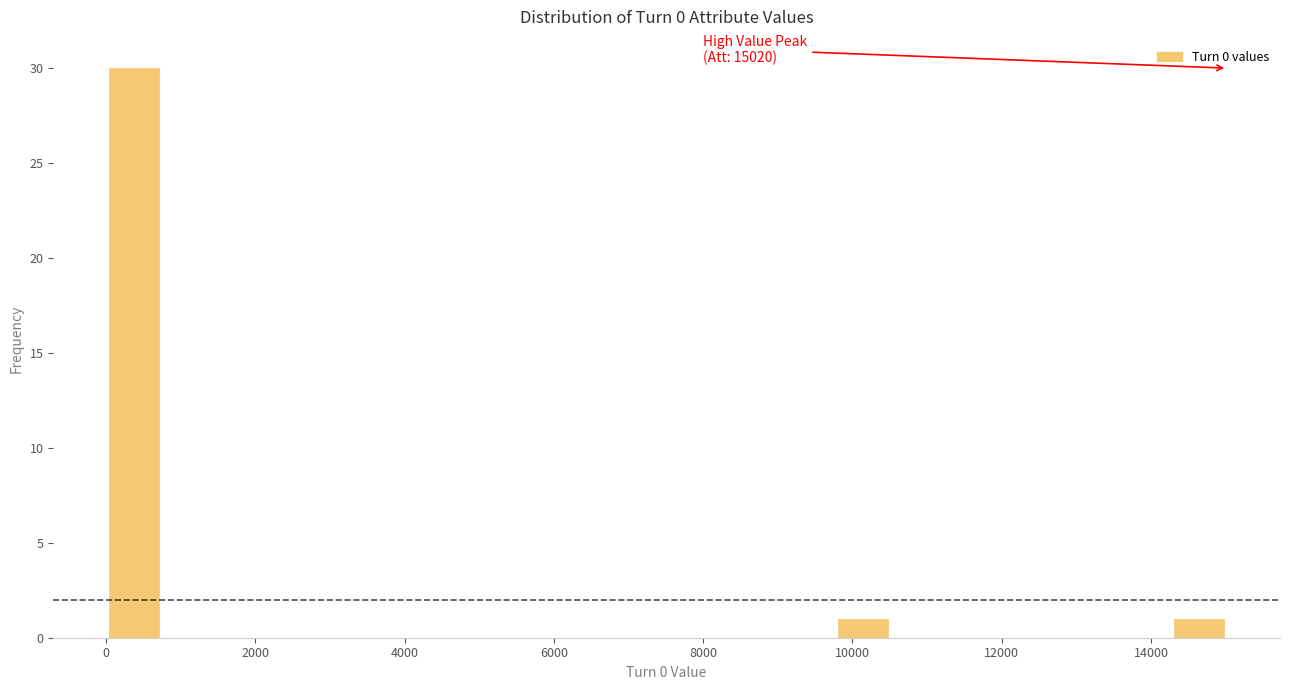

Read against the x-axis, roughly where is the centre of the tallest bar?

400